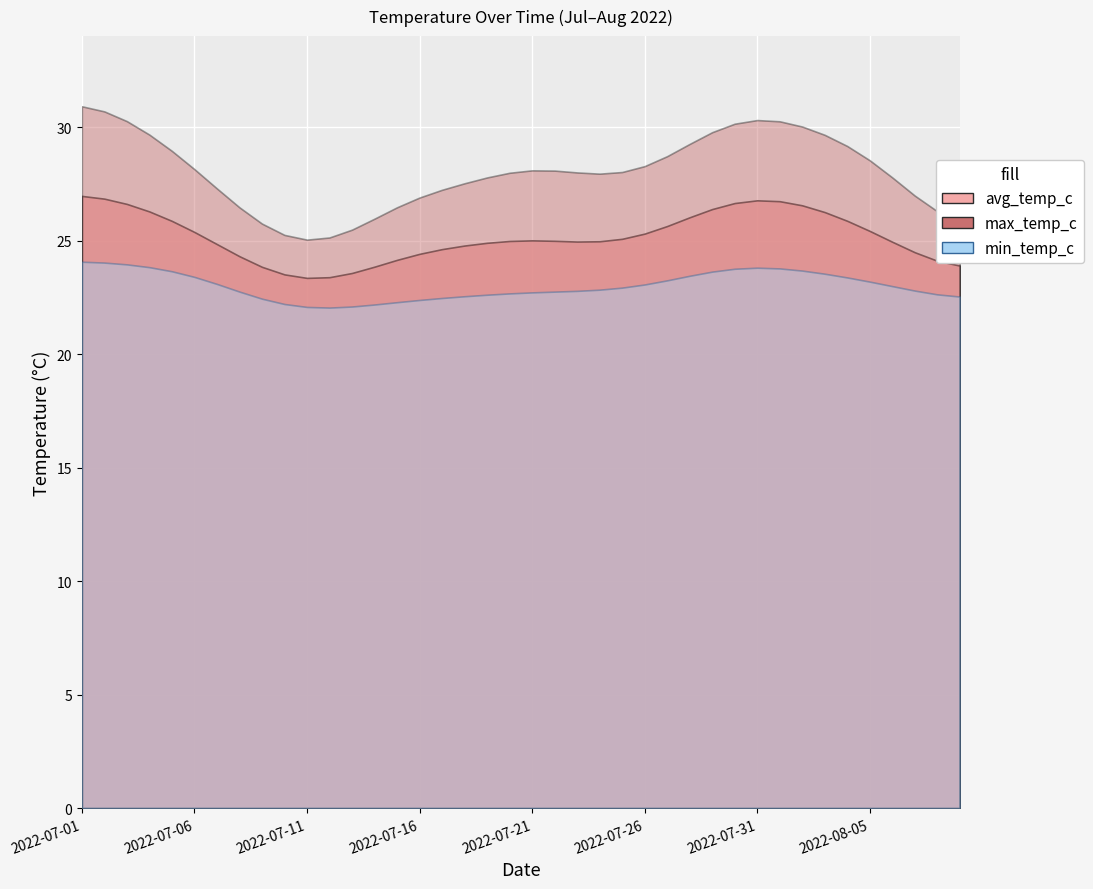

Which series has the widest spread of values?

max_temp_c